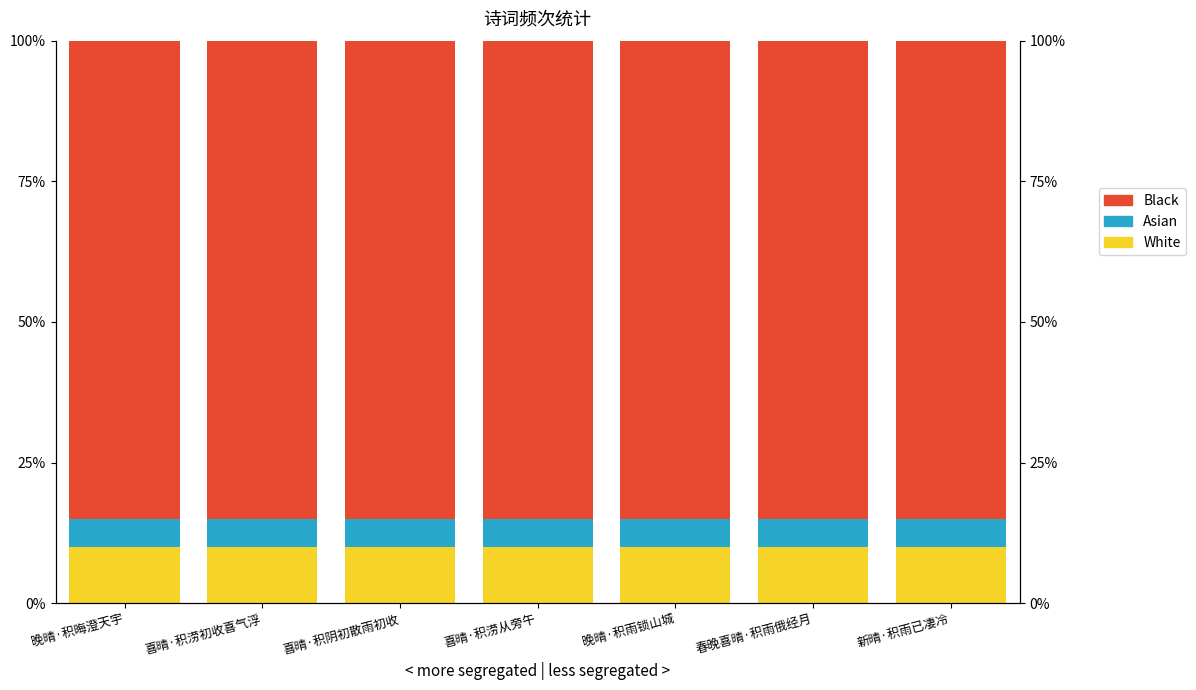

What value does the Black series have at 春晚喜晴·积雨俄经月?

0.8